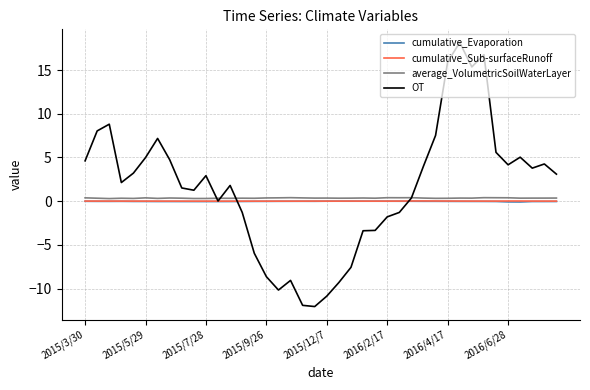

What is the sum of all cumulative_Sub-surfaceRunoff values?

0.3